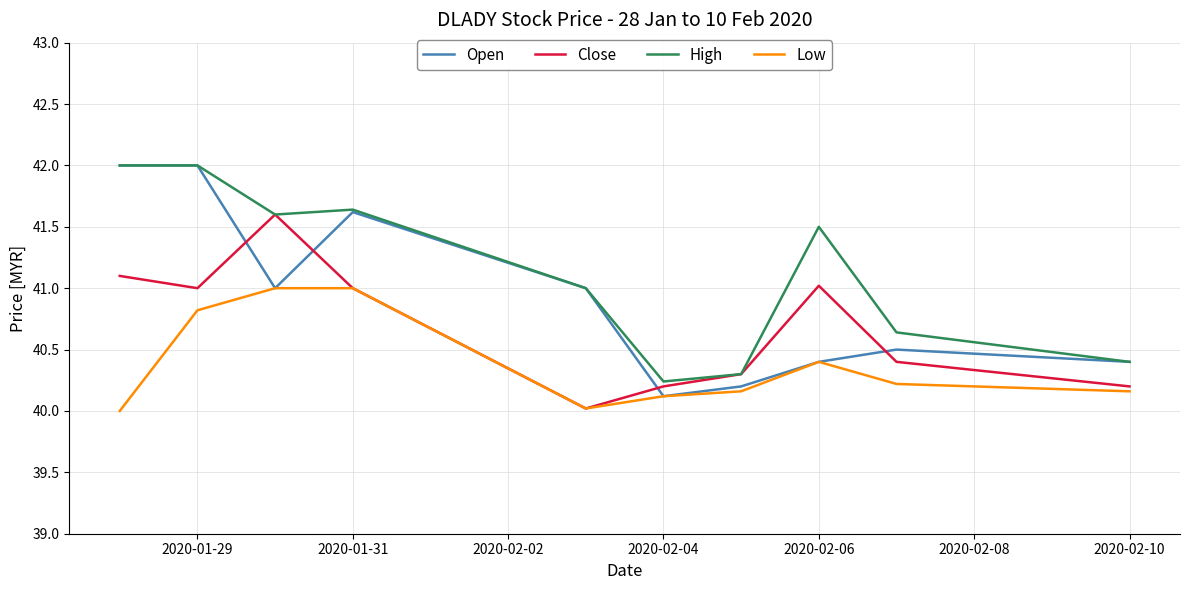

Which series has the largest range (max minus min)?

Open